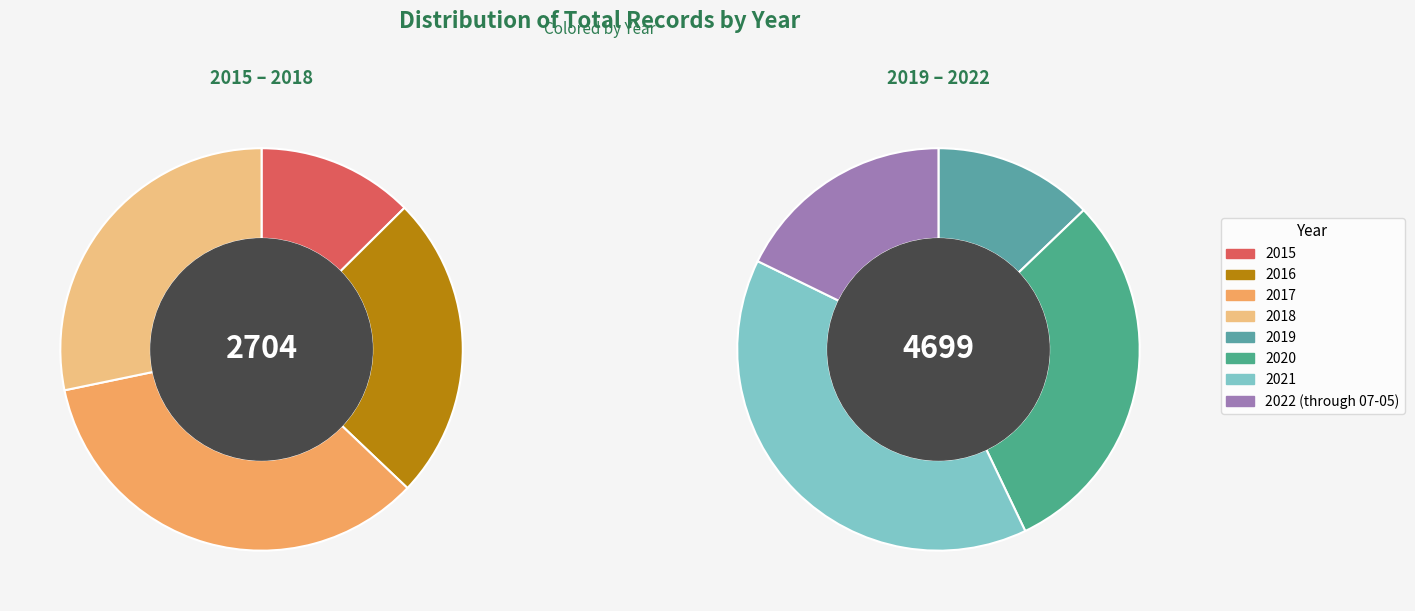

What is the largest slice in the pie chart?

2021